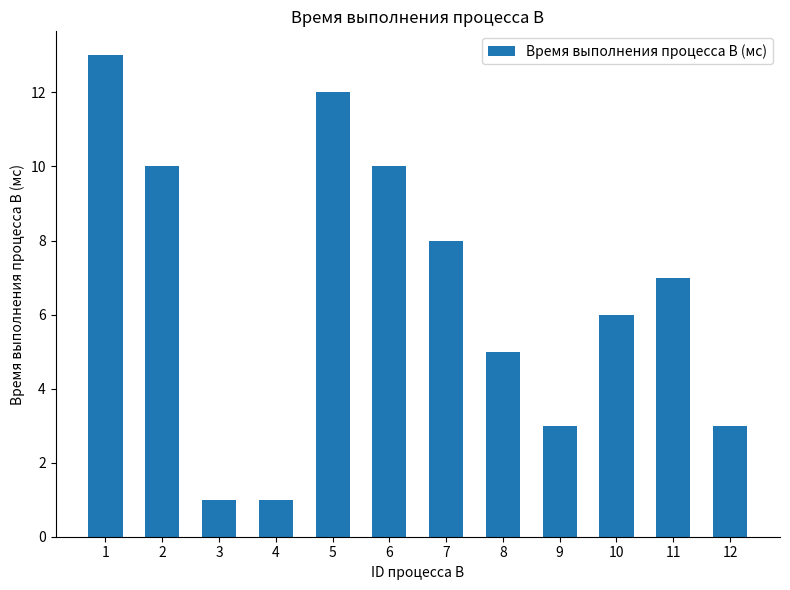

How many values are between 3 and 10?

8